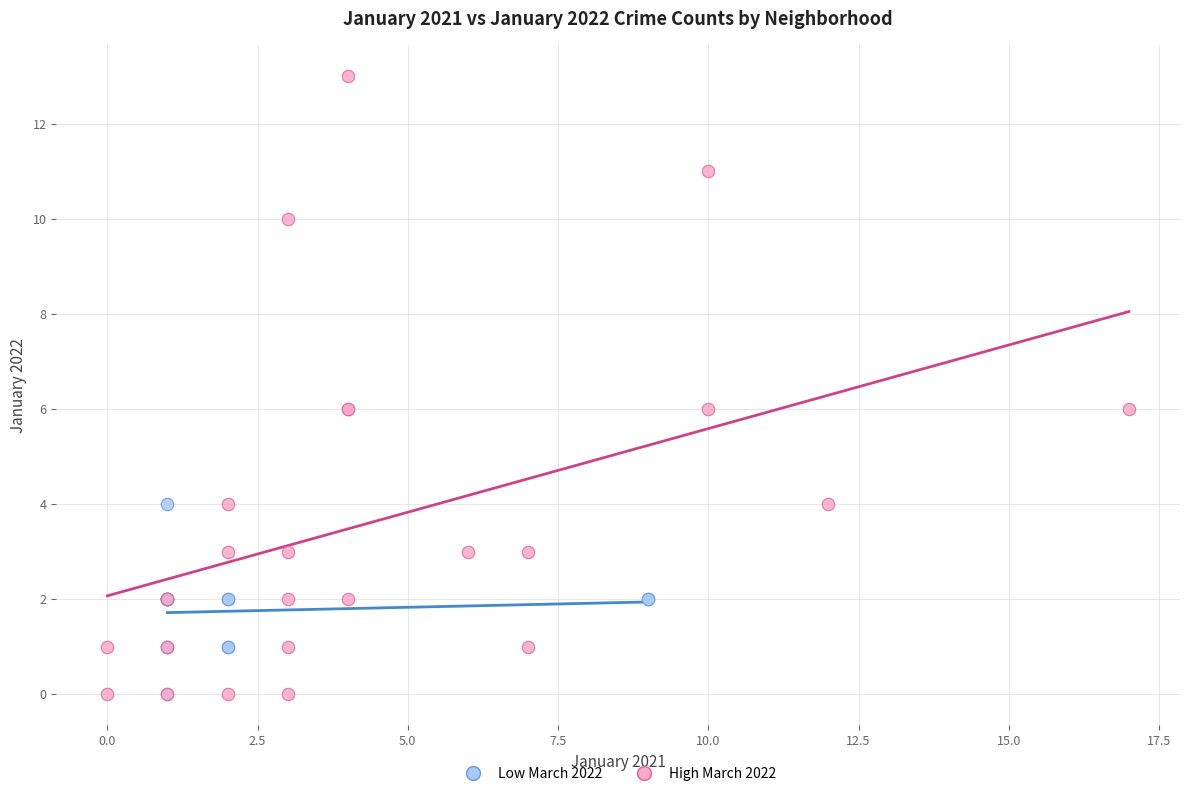

Which series contains the highest Y value?

High March 2022